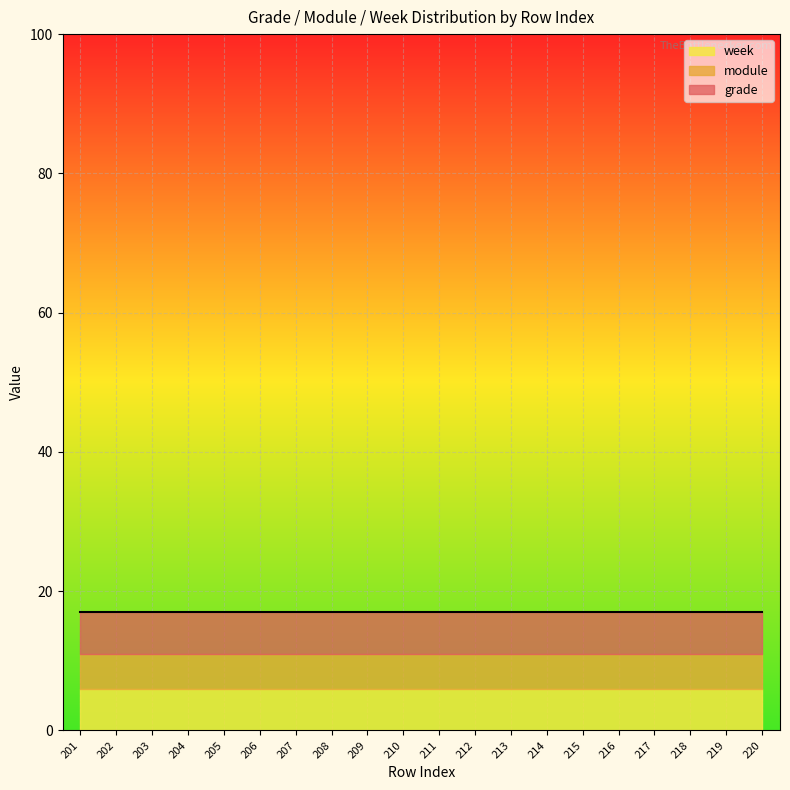

How many lines are shown in the chart?

3